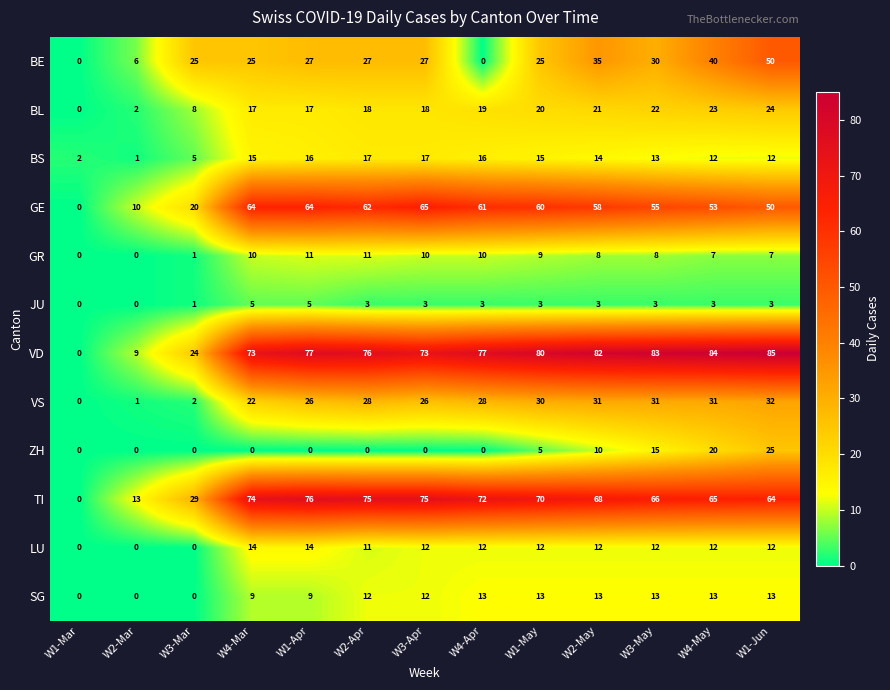

The value of LU at W1-Apr is 20. True or false?

False